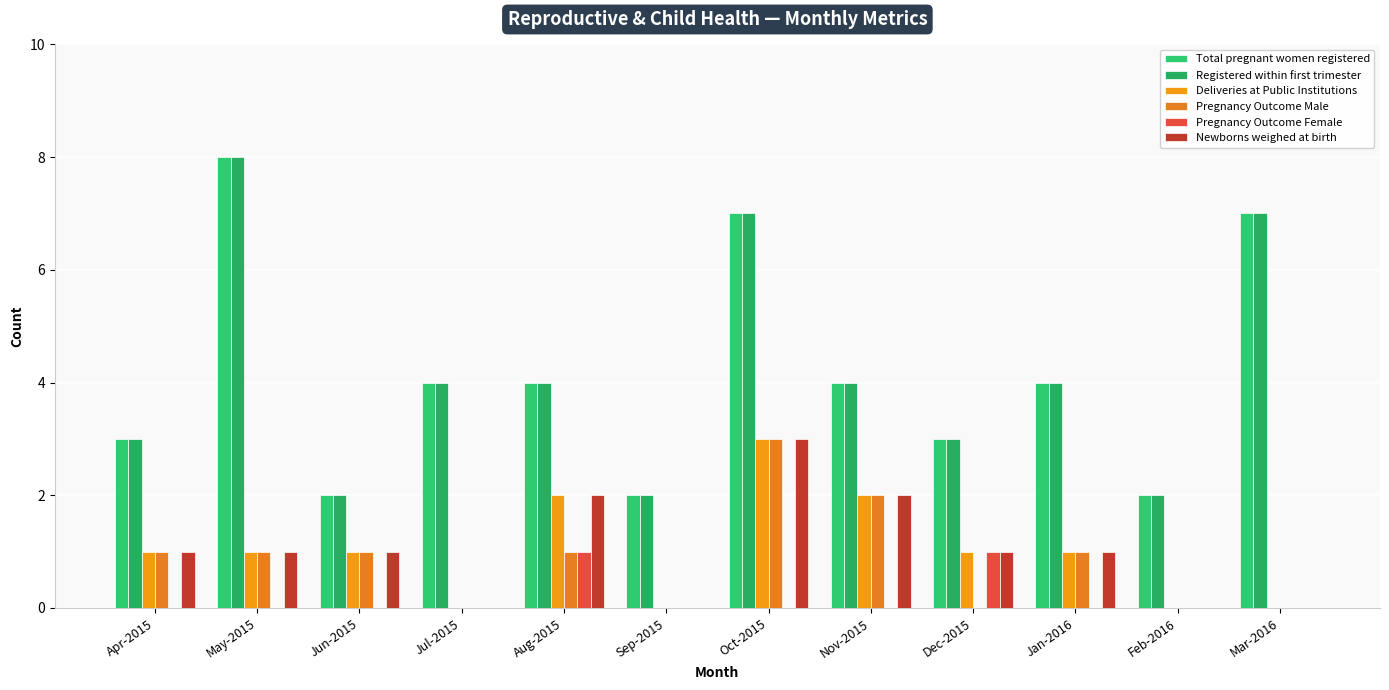

Reading left to right, extract all data points from this chart.

Total pregnant women registered: Apr-2015=3	May-2015=8	Jun-2015=2	Jul-2015=4	Aug-2015=4	Sep-2015=2	Oct-2015=7	Nov-2015=4	Dec-2015=3	Jan-2016=4	Feb-2016=2	Mar-2016=7
Registered within first trimester: Apr-2015=3	May-2015=8	Jun-2015=2	Jul-2015=4	Aug-2015=4	Sep-2015=2	Oct-2015=7	Nov-2015=4	Dec-2015=3	Jan-2016=4	Feb-2016=2	Mar-2016=7
Deliveries at Public Institutions: Apr-2015=1	May-2015=1	Jun-2015=1	Jul-2015=0	Aug-2015=2	Sep-2015=0	Oct-2015=3	Nov-2015=2	Dec-2015=1	Jan-2016=1	Feb-2016=0	Mar-2016=0
Pregnancy Outcome Male: Apr-2015=1	May-2015=1	Jun-2015=1	Jul-2015=0	Aug-2015=1	Sep-2015=0	Oct-2015=3	Nov-2015=2	Dec-2015=0	Jan-2016=1	Feb-2016=0	Mar-2016=0
Pregnancy Outcome Female: Apr-2015=0	May-2015=0	Jun-2015=0	Jul-2015=0	Aug-2015=1	Sep-2015=0	Oct-2015=0	Nov-2015=0	Dec-2015=1	Jan-2016=0	Feb-2016=0	Mar-2016=0
Newborns weighed at birth: Apr-2015=1	May-2015=1	Jun-2015=1	Jul-2015=0	Aug-2015=2	Sep-2015=0	Oct-2015=3	Nov-2015=2	Dec-2015=1	Jan-2016=1	Feb-2016=0	Mar-2016=0